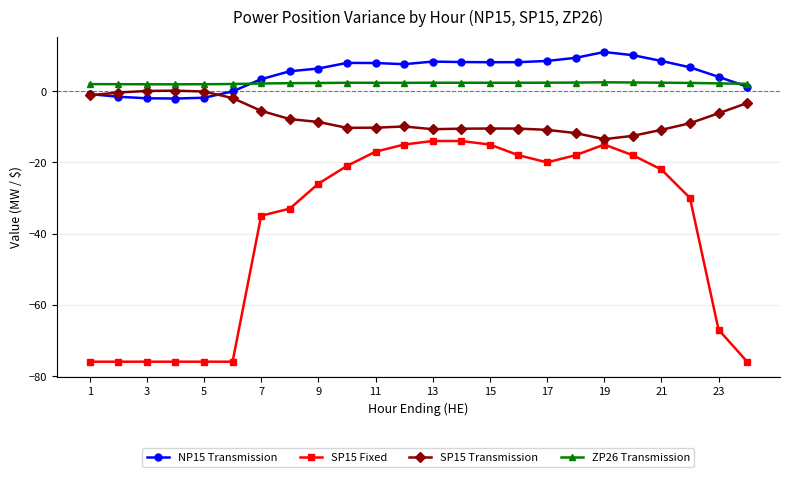

What is the difference between the maximum and minimum values in the NP15 Transmission series?

13.1